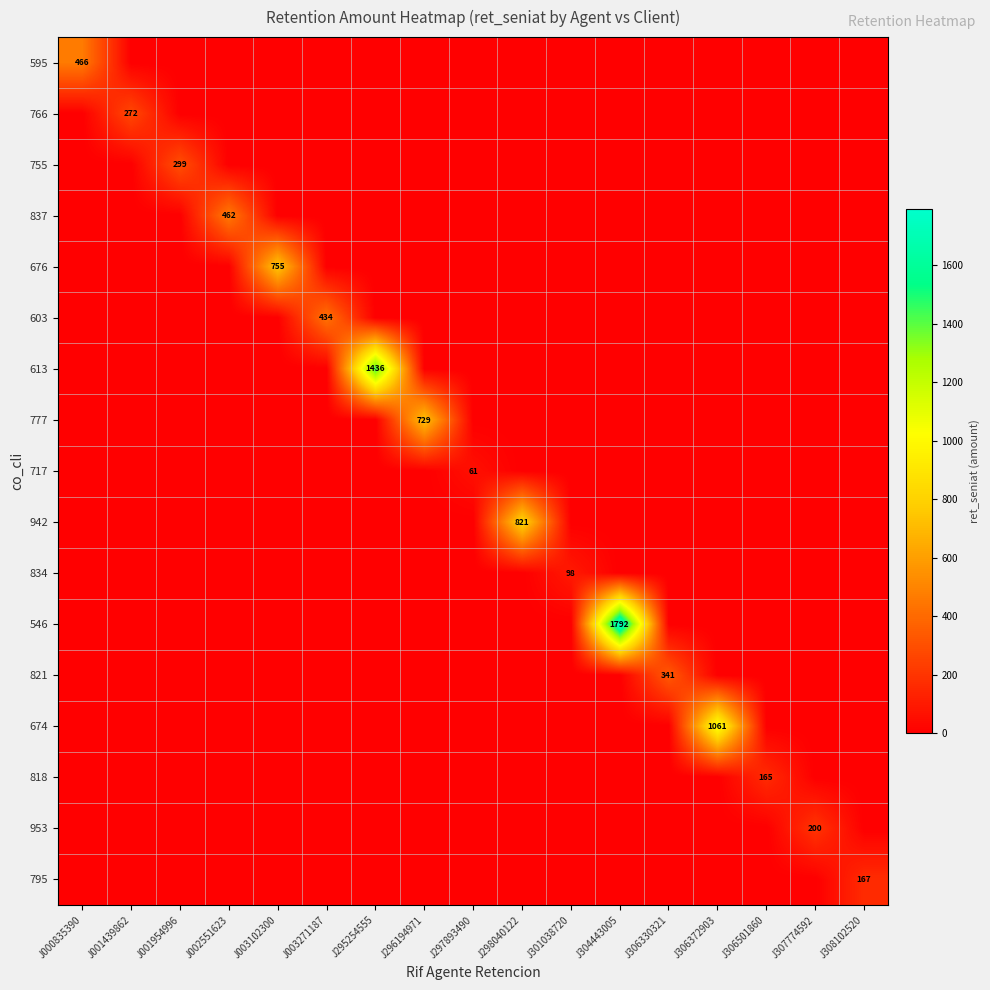

Where is 777 nearest to the value 364?

J000835390